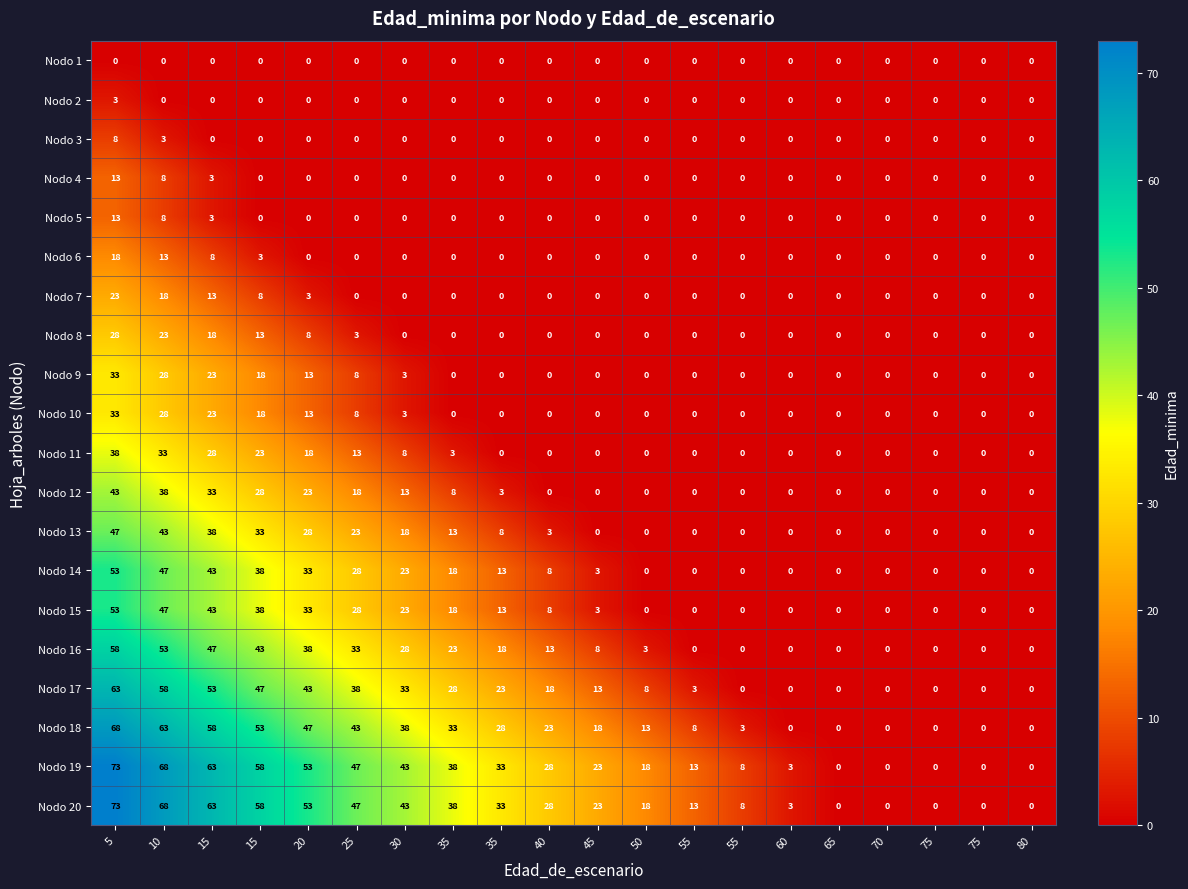

How many values in the Nodo 19 series are below 28?

10